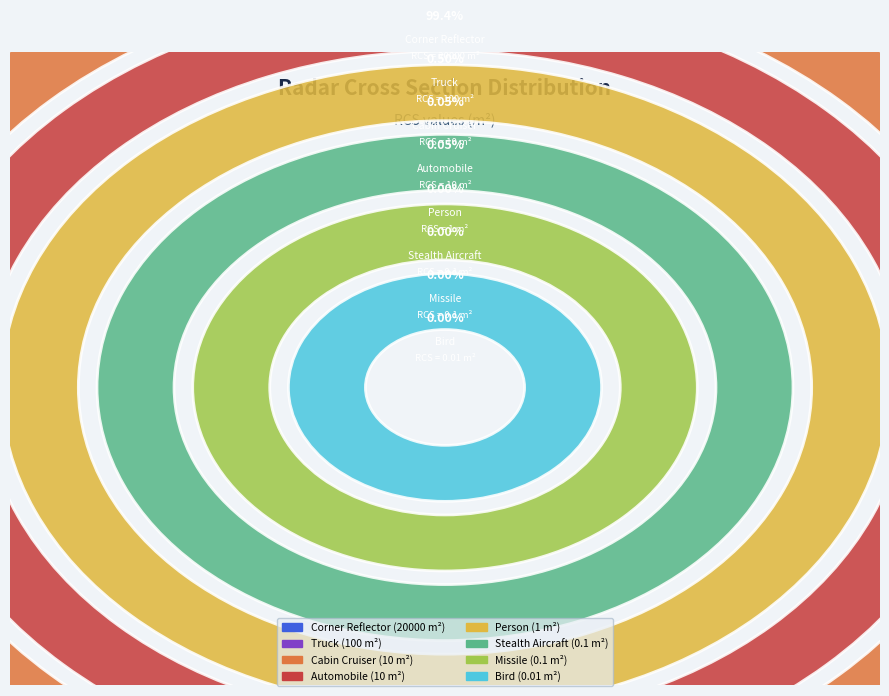

Rank the categories by value from lowest to highest.

Bird, Stealth Aircraft, Missile, Person, Cabin Cruiser, Automobile, Truck, Corner Reflector